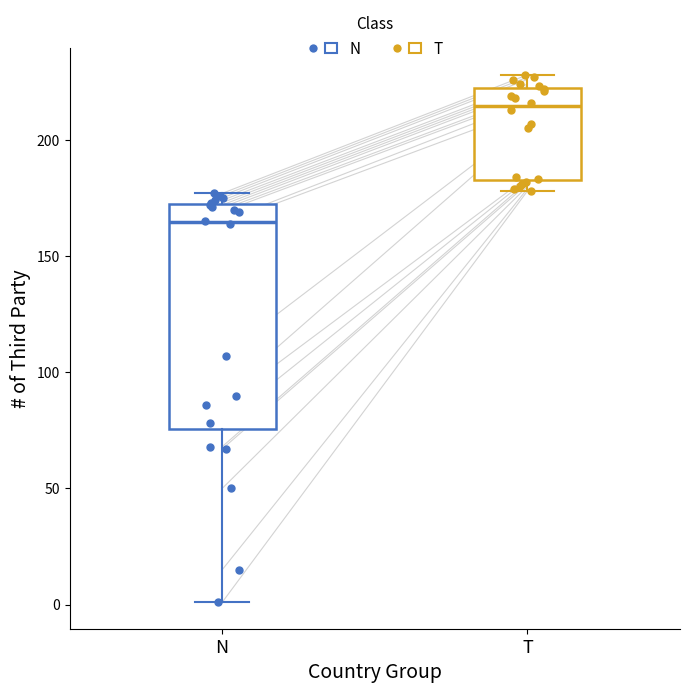

Which box has the highest median line?

T